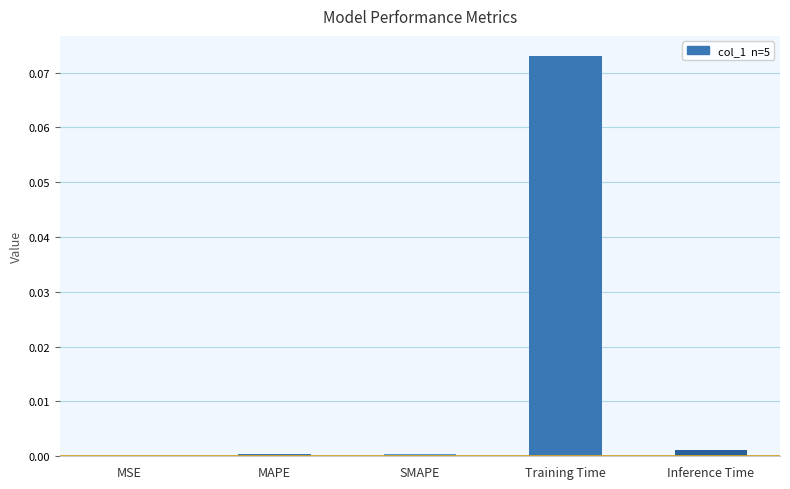

Count the number of categories in the chart.

5